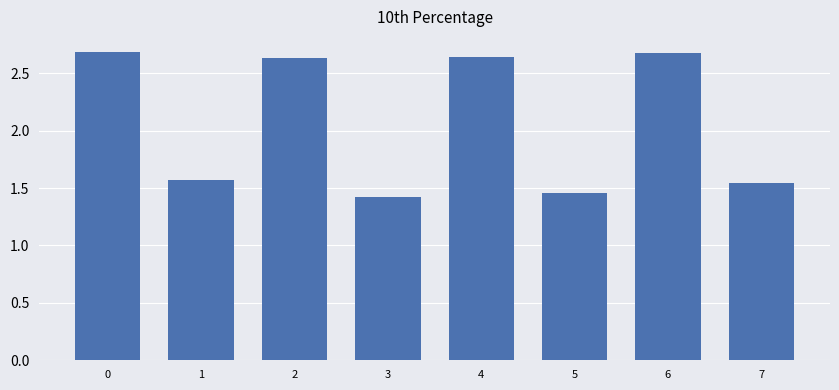

The chart shows a value of 2.3 at 5. True or false?

False